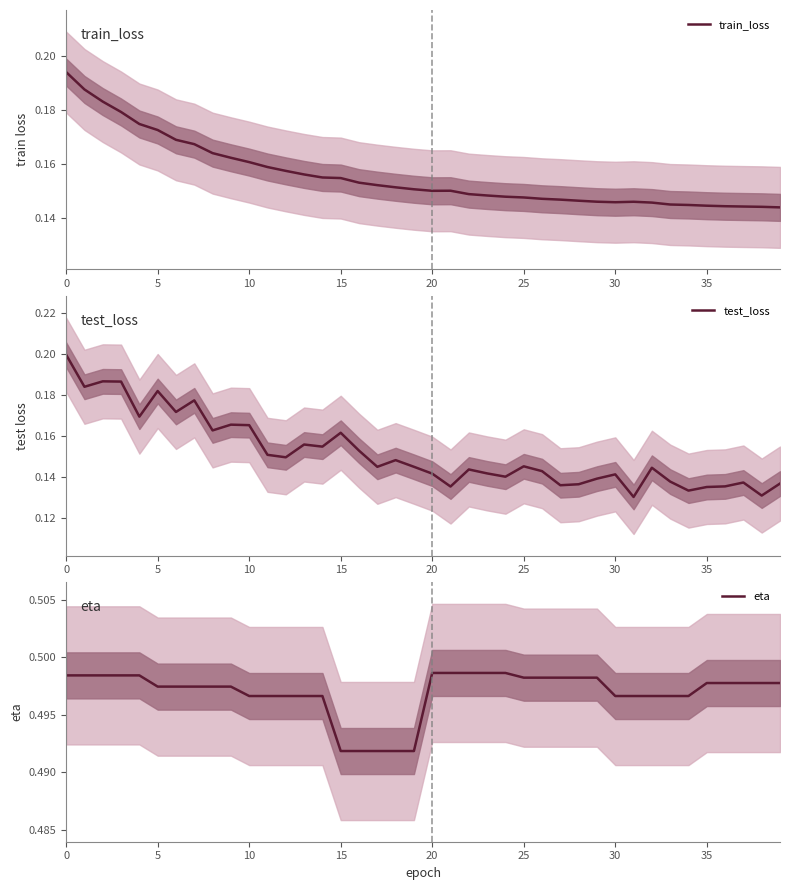

The train_loss series shows 0.2 at 0. True or false?

True